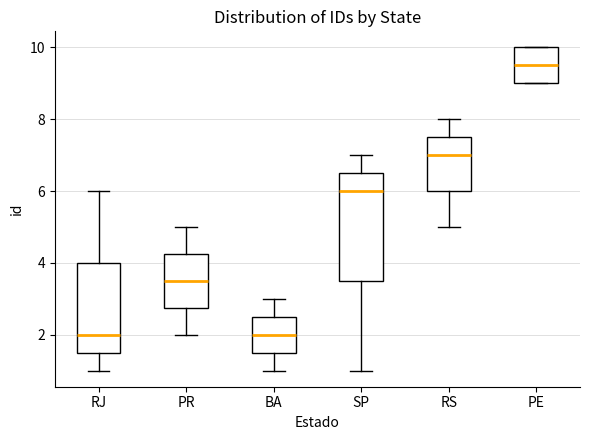

Where does the upper whisker of the box for RS end on the y-axis? The values are not printed on the chart, so give them approximately, as read against the axis.

8.0